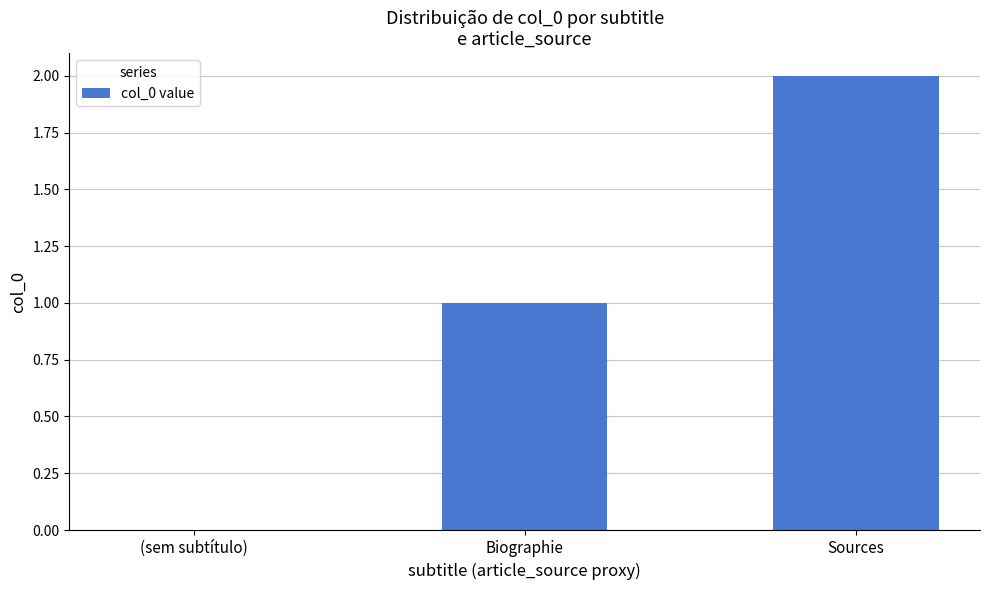

Which has a higher value, Sources or (sem subtítulo)?

Sources